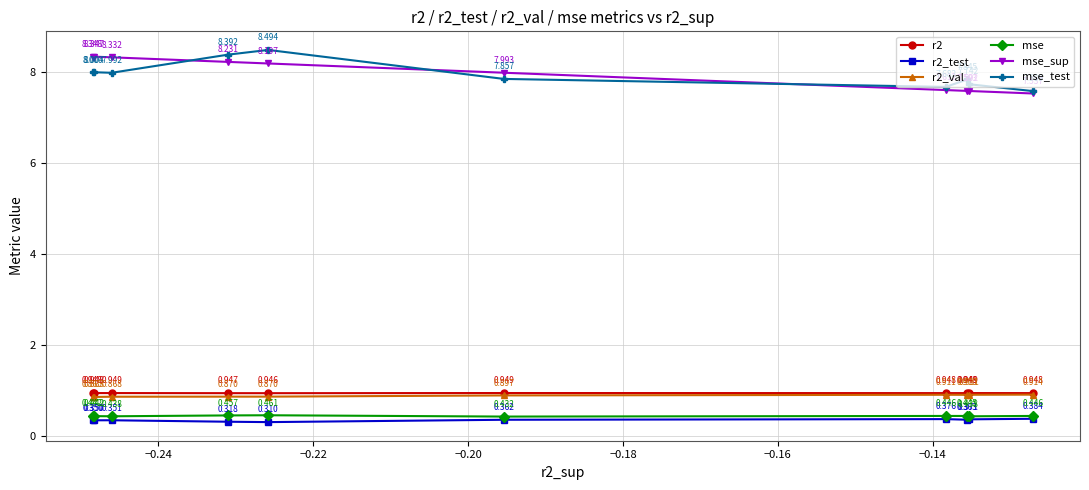

Which series has the widest spread of values?

mse_test